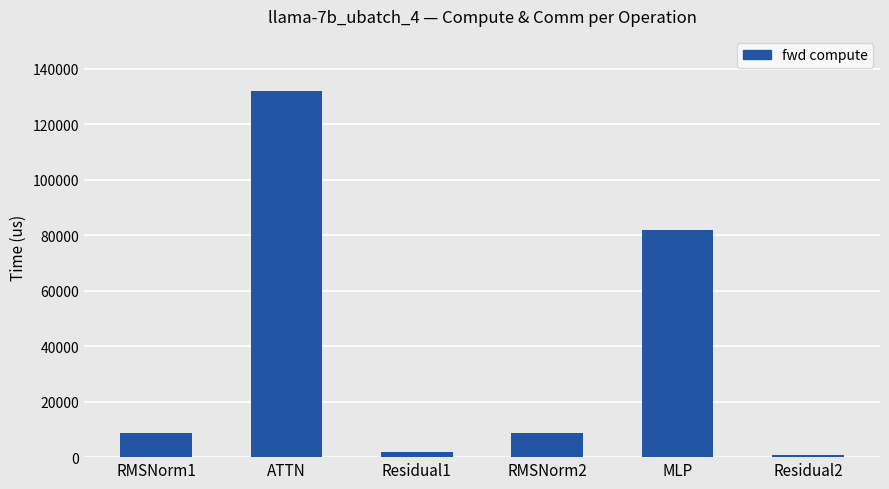

Is it true that the value at RMSNorm1 is 8532.0?

True